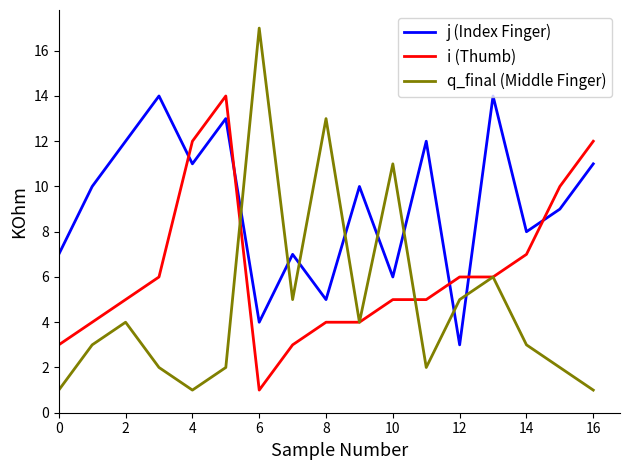

What are all the series names shown in the legend?

j (Index Finger), i (Thumb), q_final (Middle Finger)